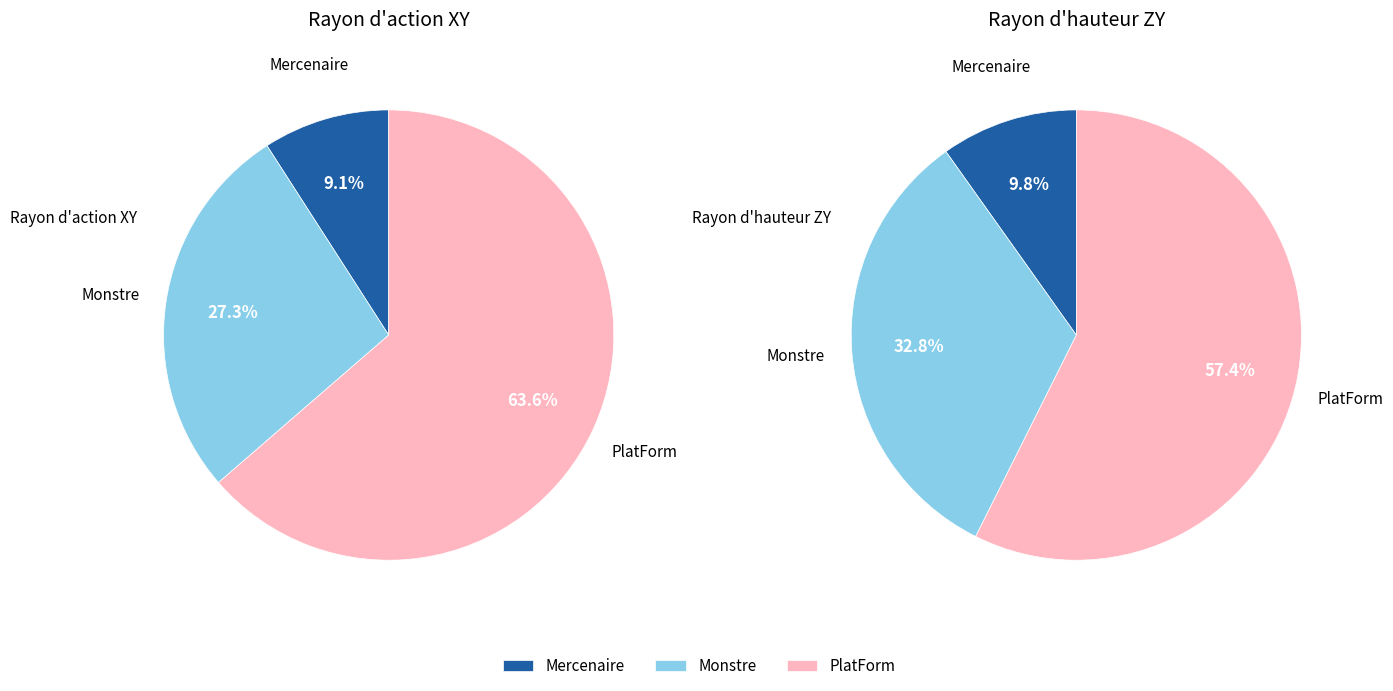

To the nearest percent, what is the difference between the PlatForm and Mercenaire slice percentages?

55%